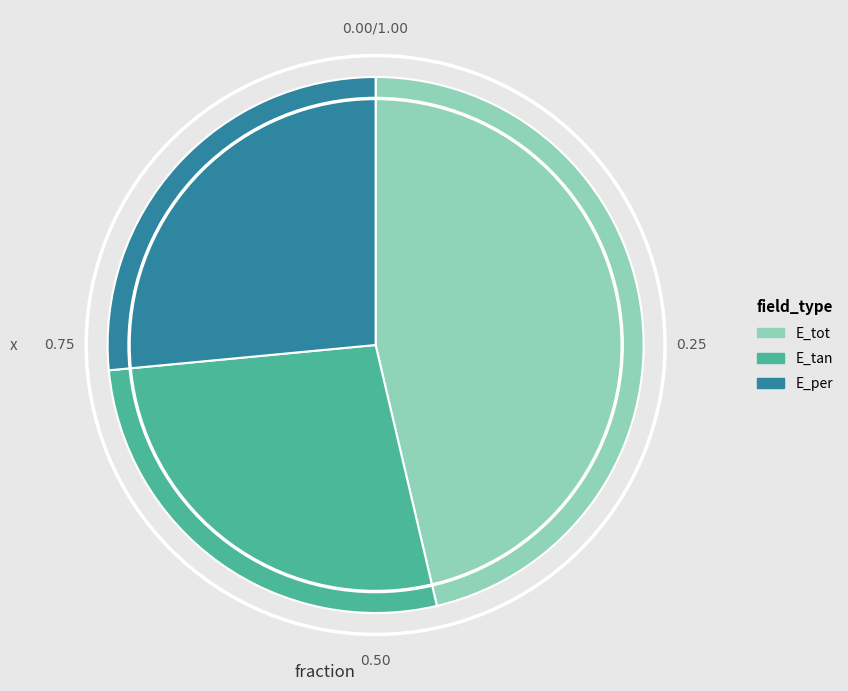

How many segments does this pie chart have?

3